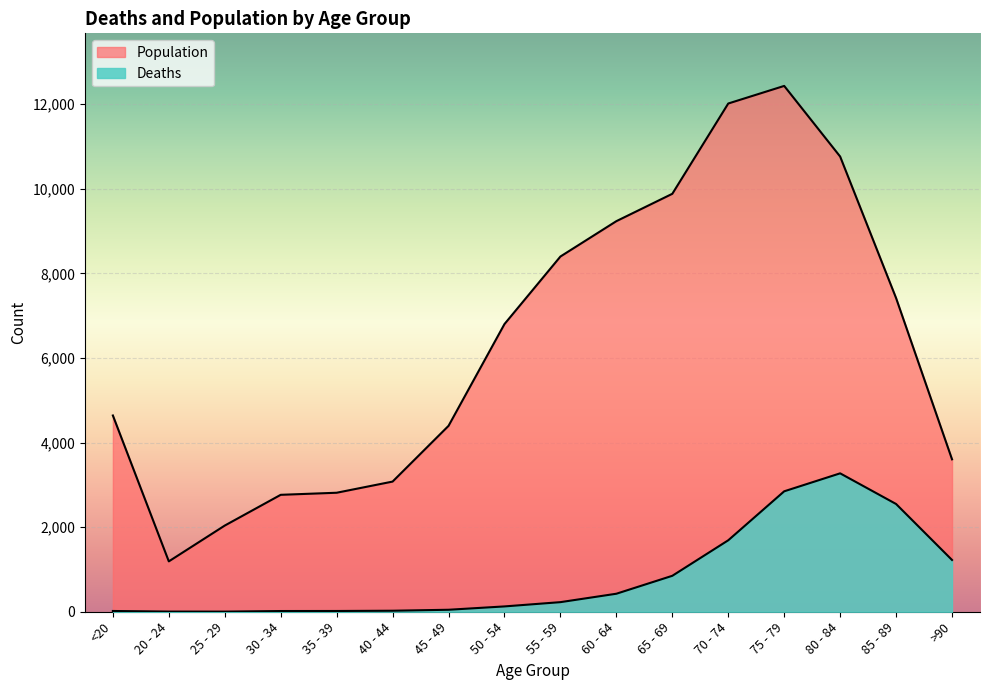

True or false: Deaths and Population intersect in this chart.

False